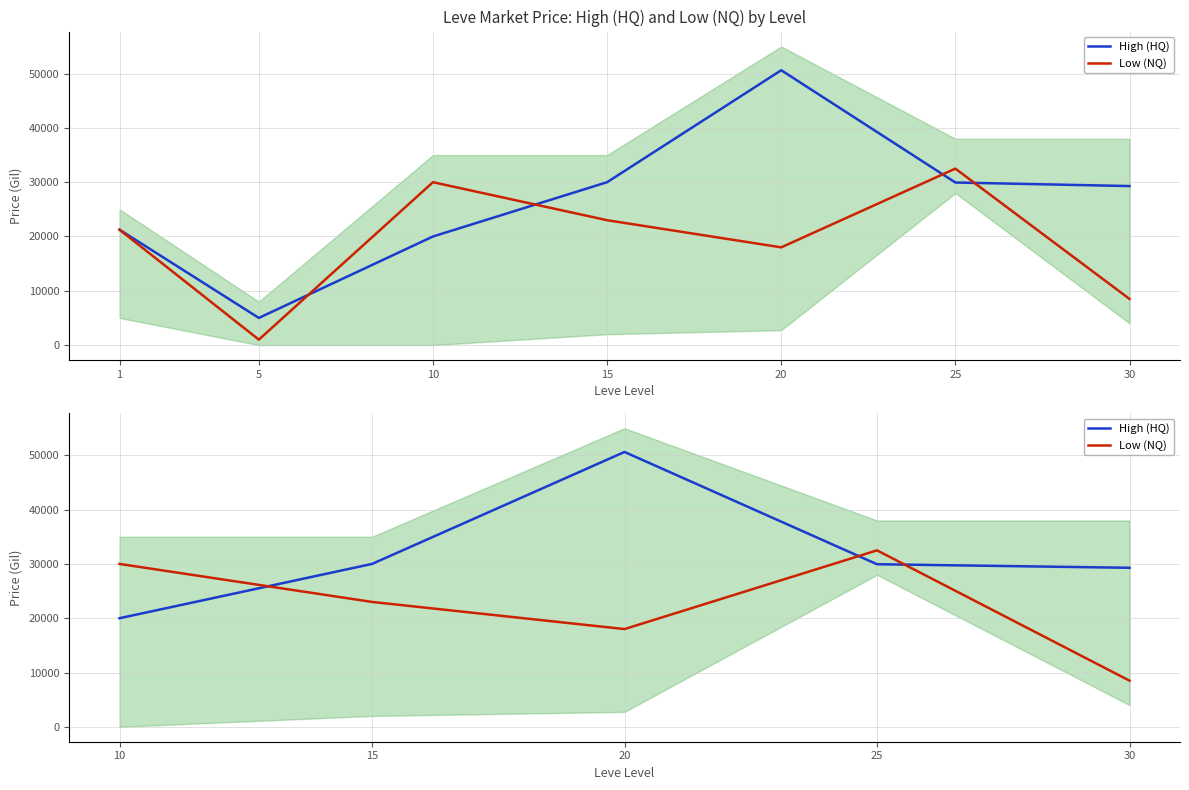

At which category does Low (NQ) reach its first local valley?

10